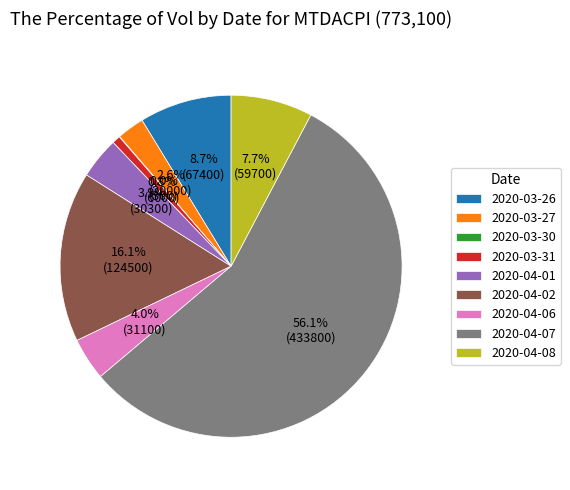

Is it true that 2020-04-01 is 19% of the pie?

False